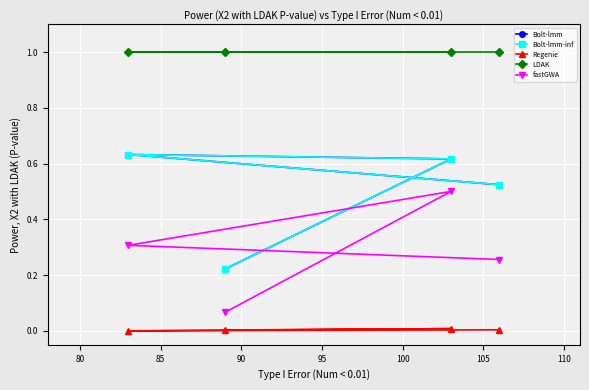

True or false: Bolt-lmm has a value of 0.3 at 90.

False